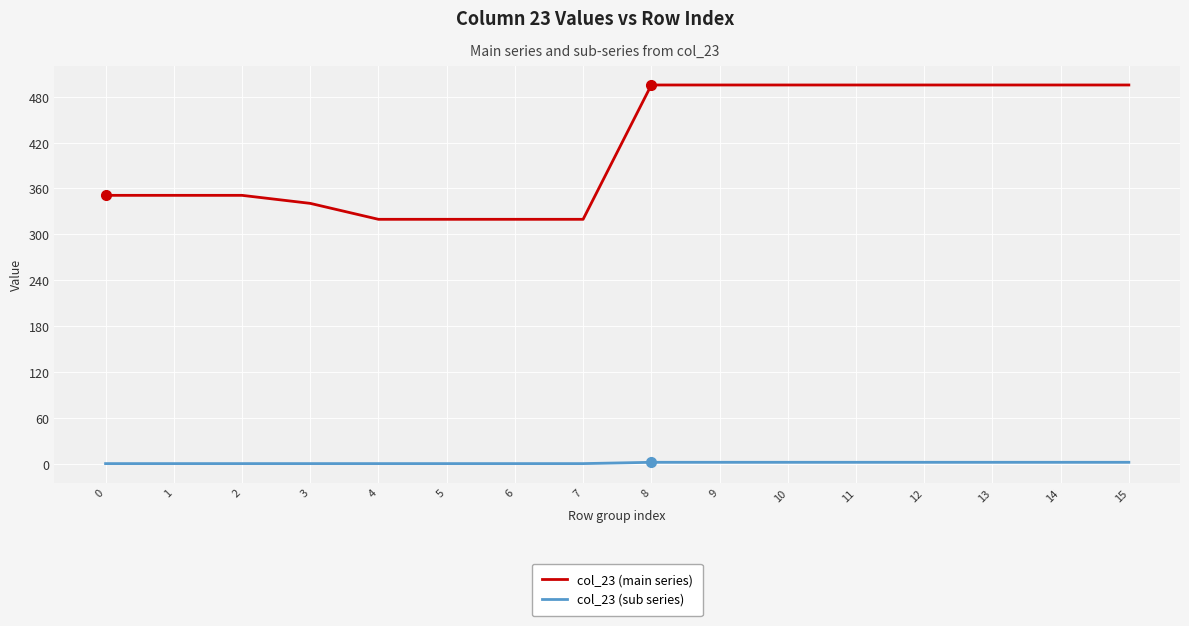

True or false: col_23 (main series) and col_23 (sub series) intersect in this chart.

False